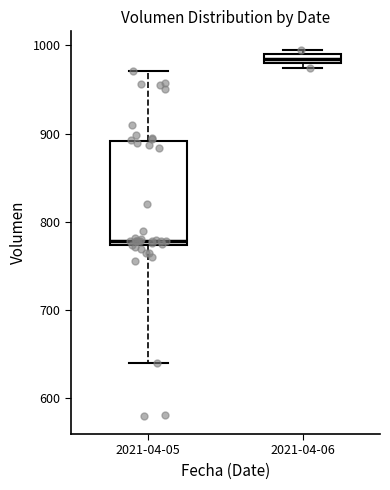

Where is the upper edge of the box for 2021-04-06 on the y-axis? The values are not printed on the chart, so give them approximately, as read against the axis.

990